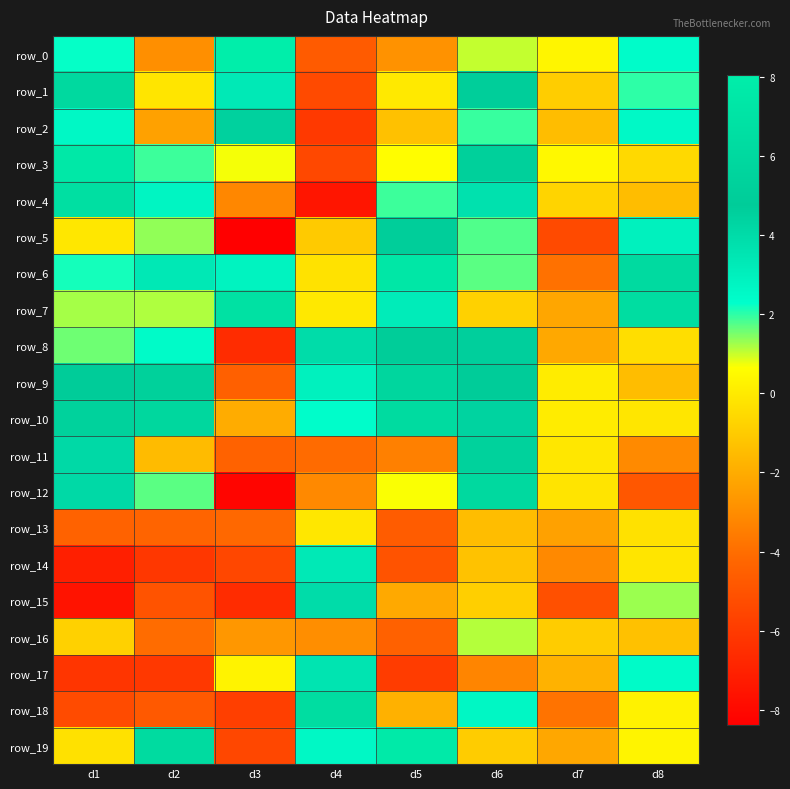

What is the difference between the second highest and minimum values in the row_17 series?

8.7